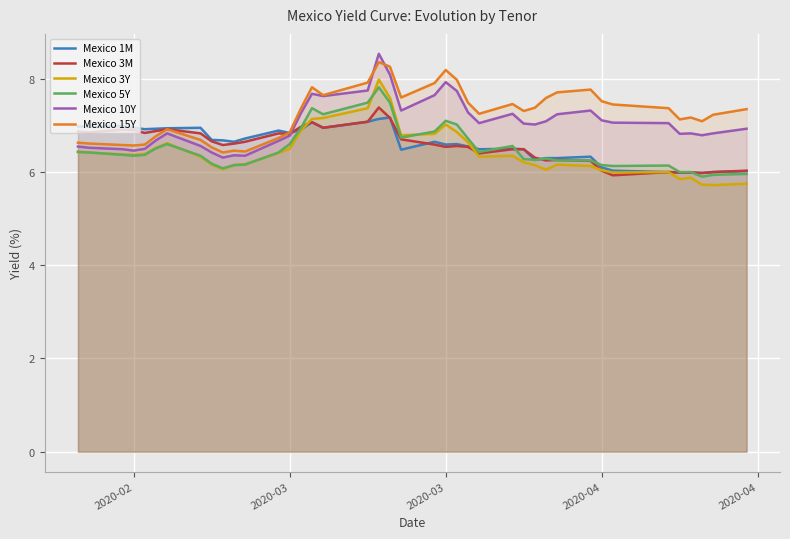

True or false: Mexico 1M and Mexico 10Y intersect in this chart.

True